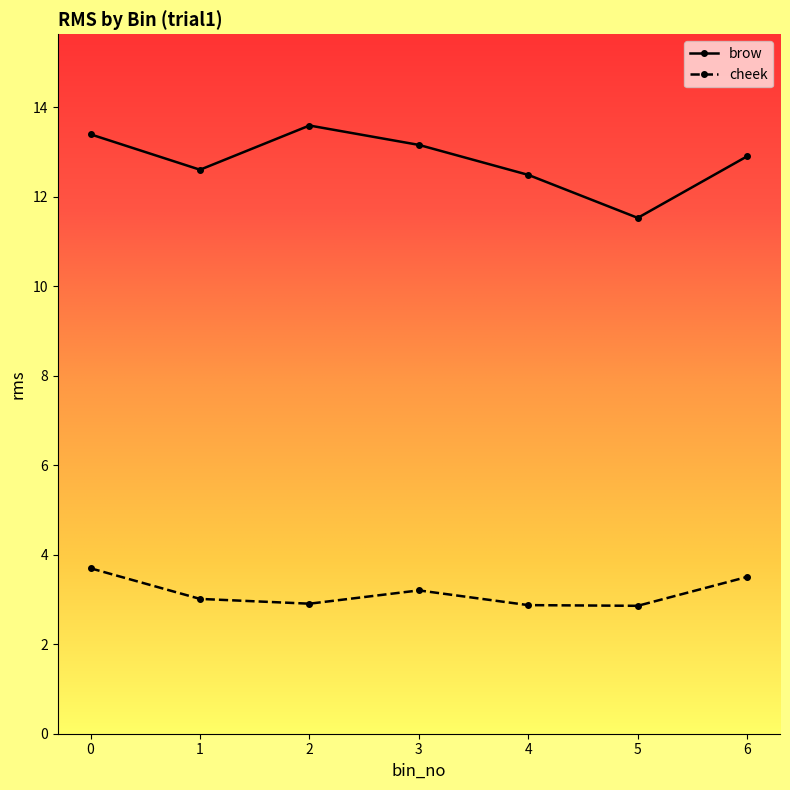

What is the sum of all cheek values?

22.0